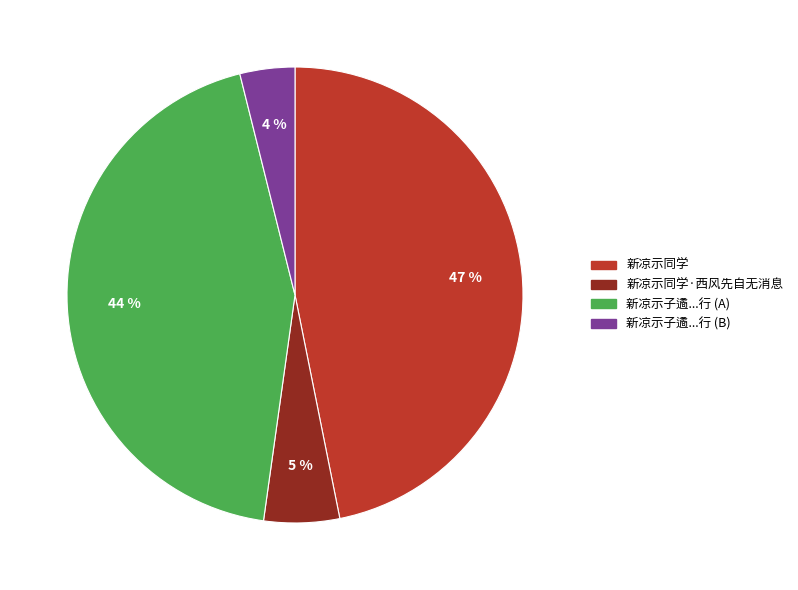

To the nearest percent, what is the average slice percentage?

25%